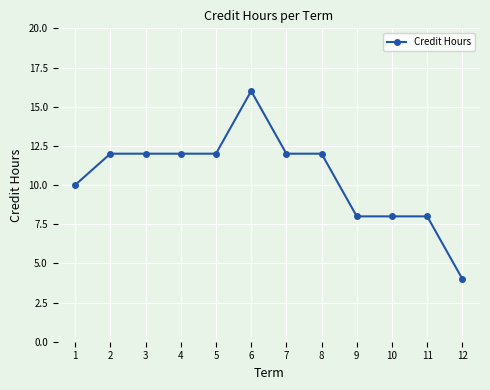

Reading left to right, extract all data points from this chart.

10	12	12	12	12	16	12	12	8	8	8	4